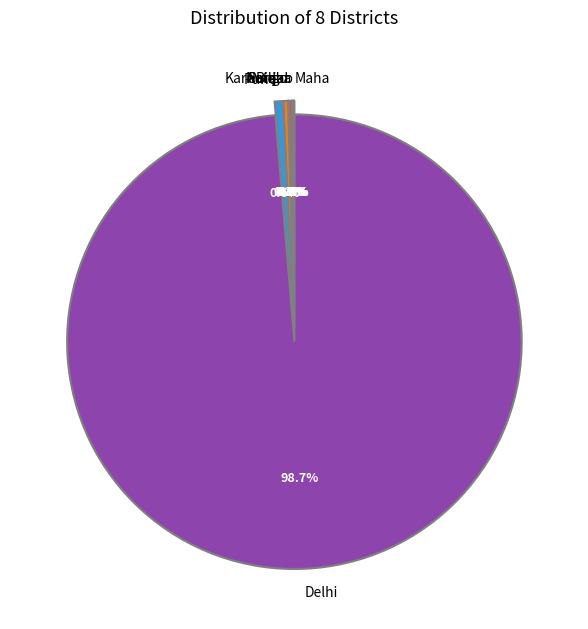

How many segments does this pie chart have?

8